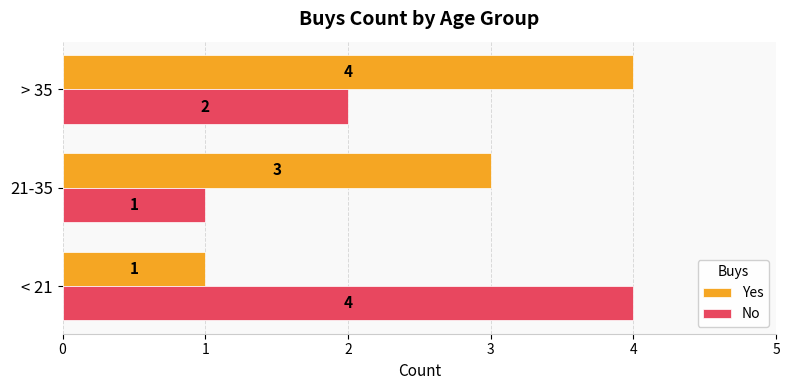

Between < 21 and 21-35, which series saw the biggest shift?

No